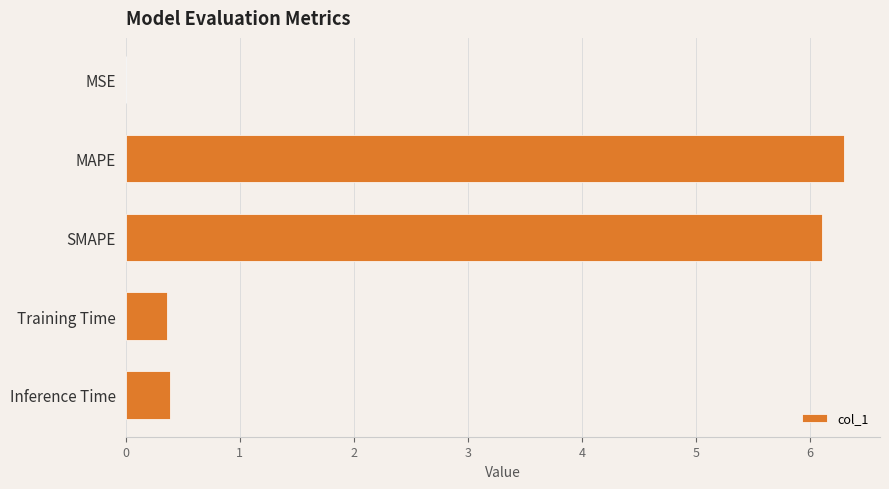

Between MSE and MAPE, which is larger?

MAPE